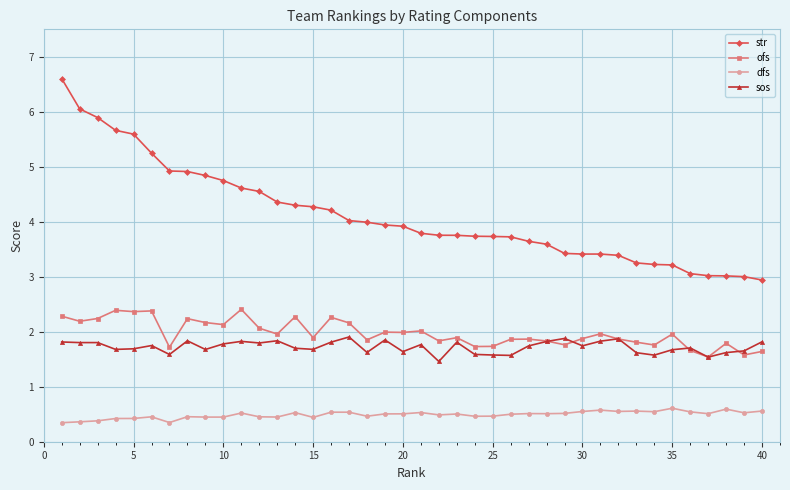

At how many categories does at least one series exceed 5?

6